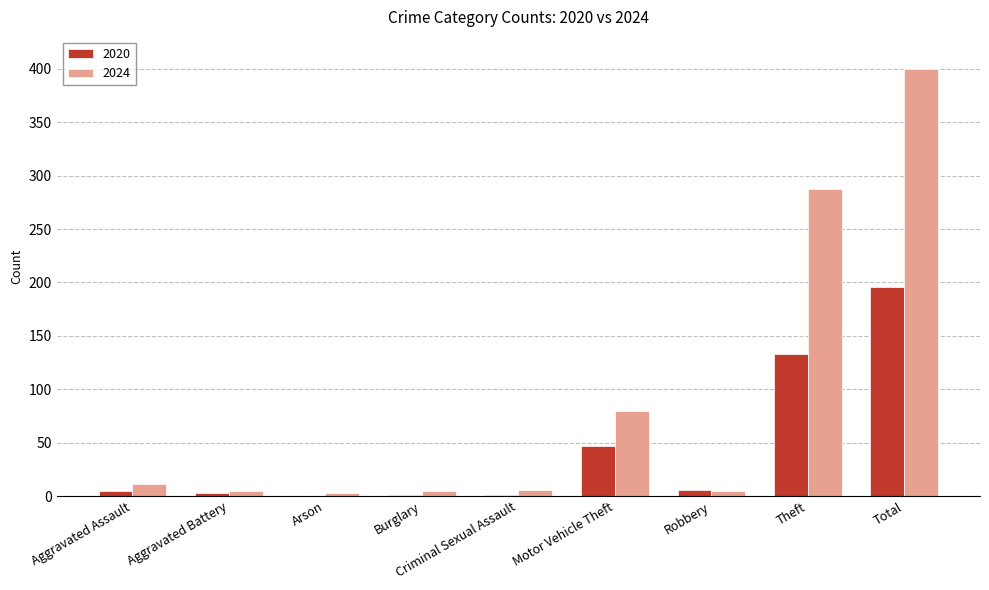

Which series has the largest total across all categories?

2024